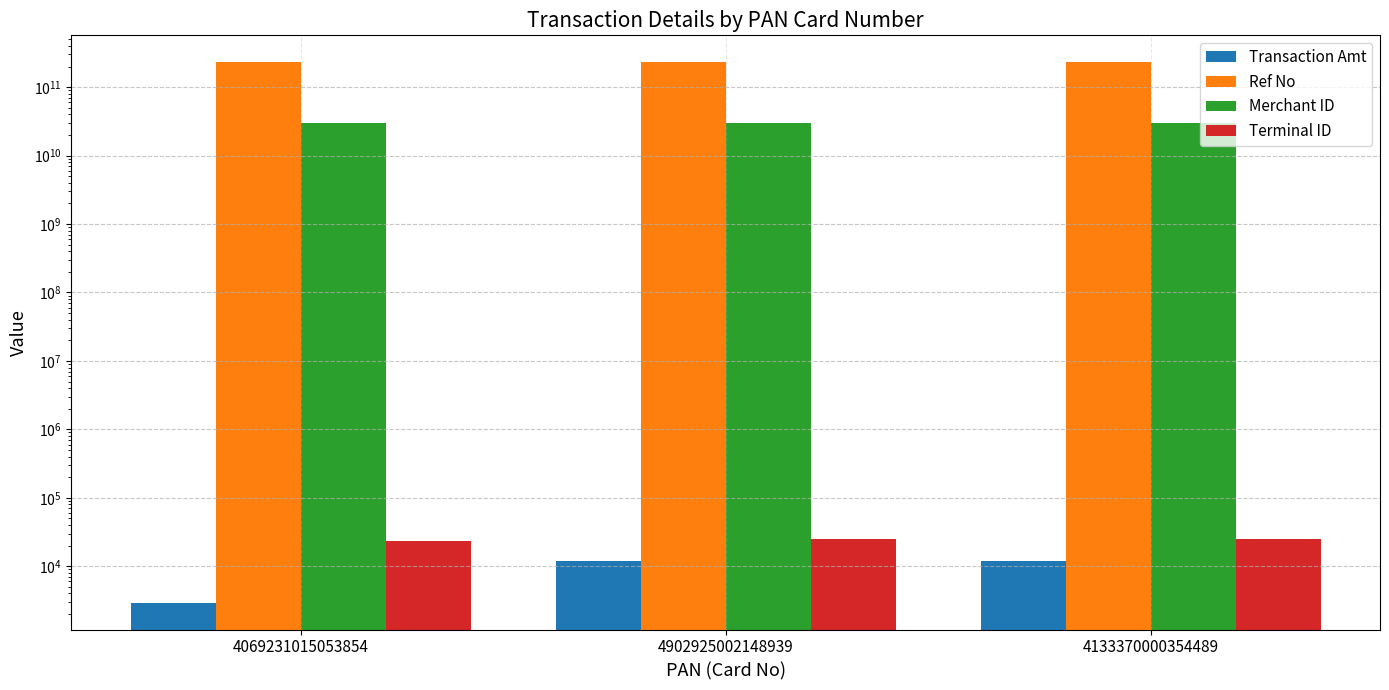

What is the difference between the second highest and minimum values in the Ref No series?

99140741